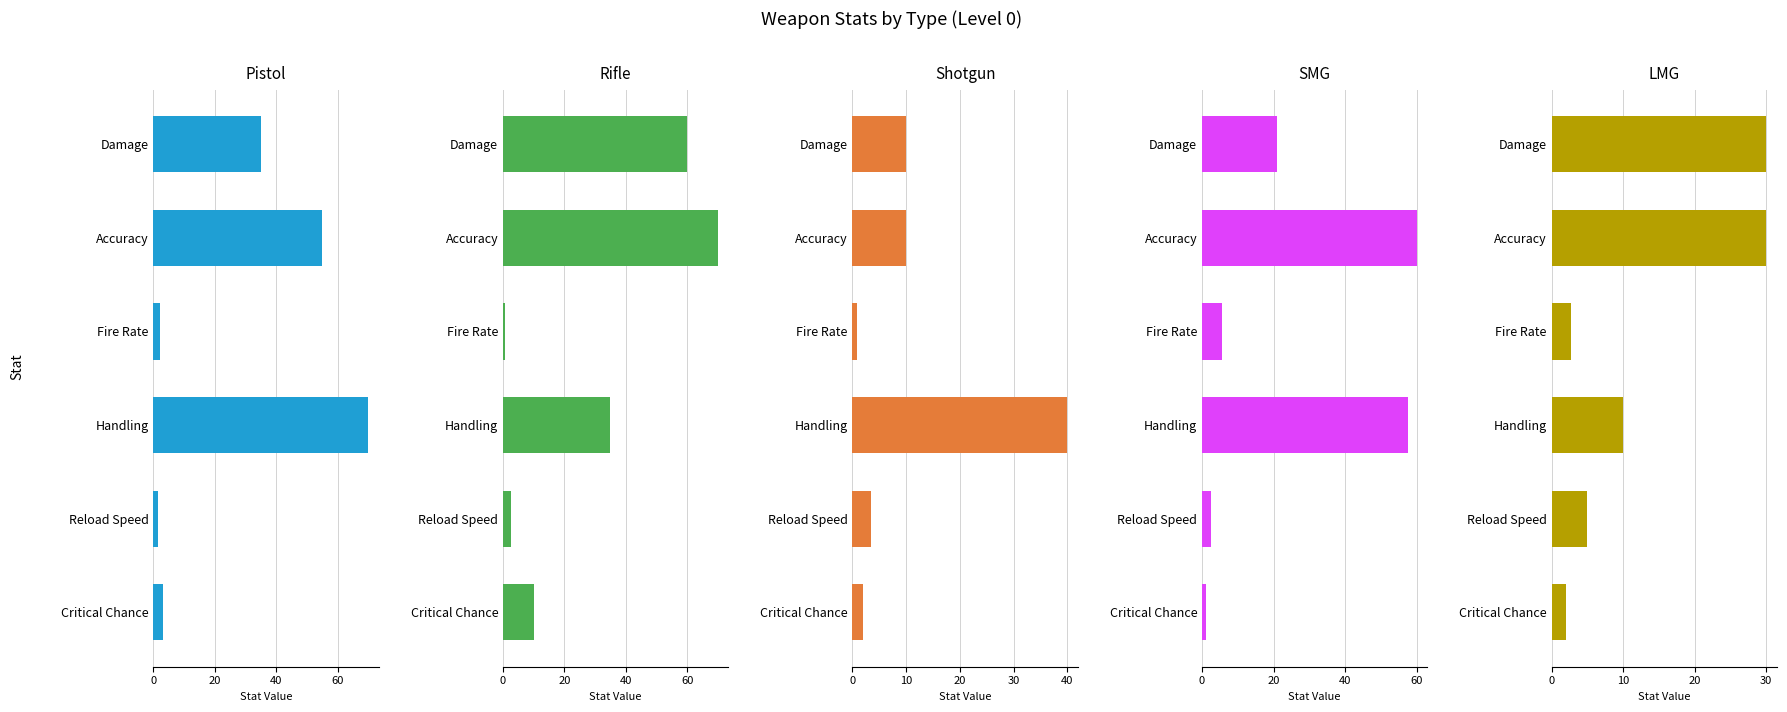

True or false: Shotgun has a value of 52.2 at 60.

False